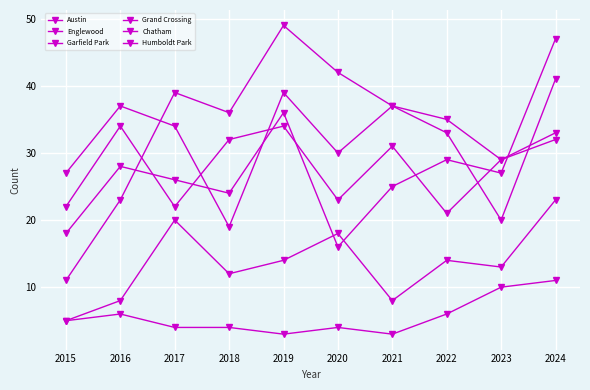

Count the number of data series in this chart.

6